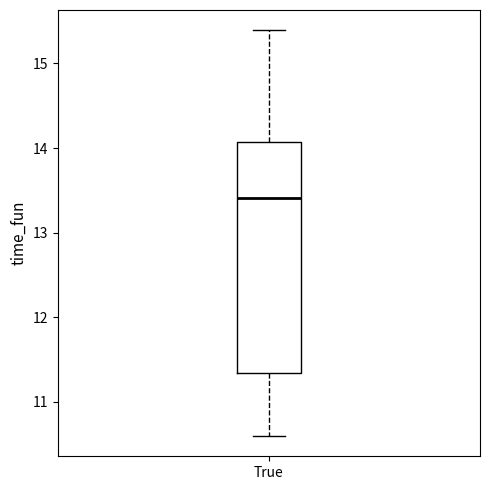

Where does the median line of the box for True sit on the y-axis? The values are not printed on the chart, so give them approximately, as read against the axis.

13.4